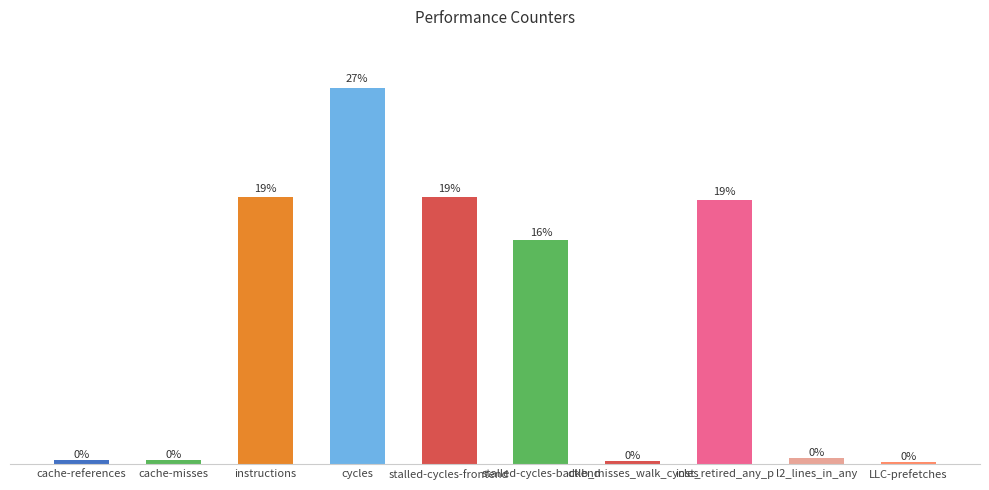

What is the label of the 6th bar from the left?

stalled-cycles-backend